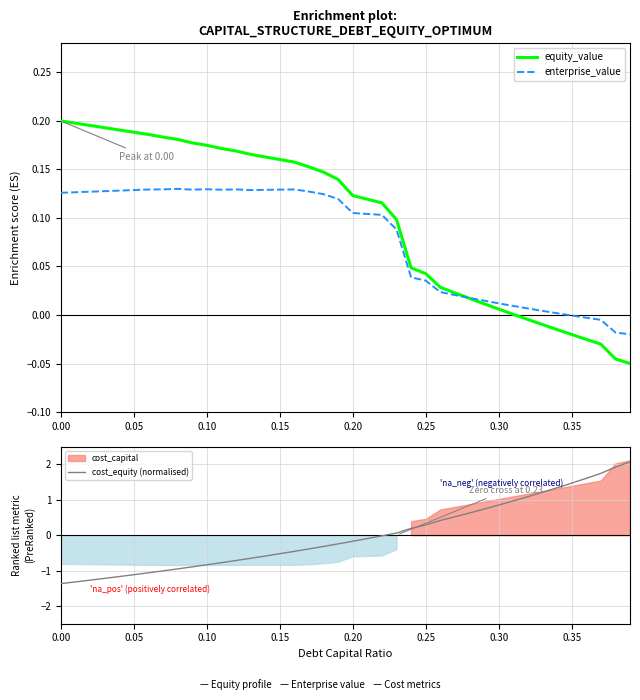

The value of cost_equity (normalised) at 0.35 is 1.5. True or false?

True